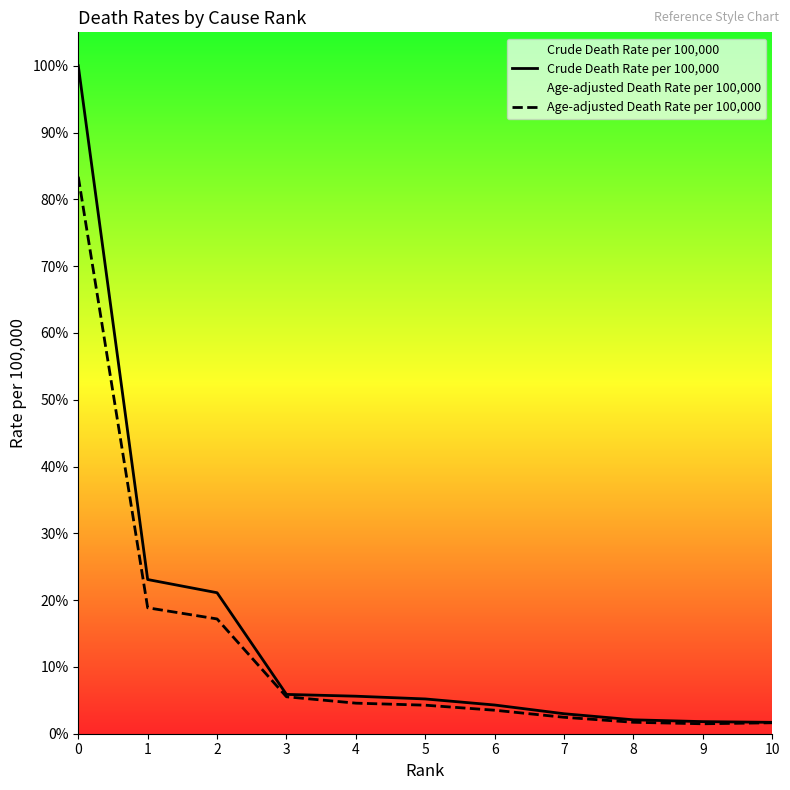

How many lines are shown in the chart?

2